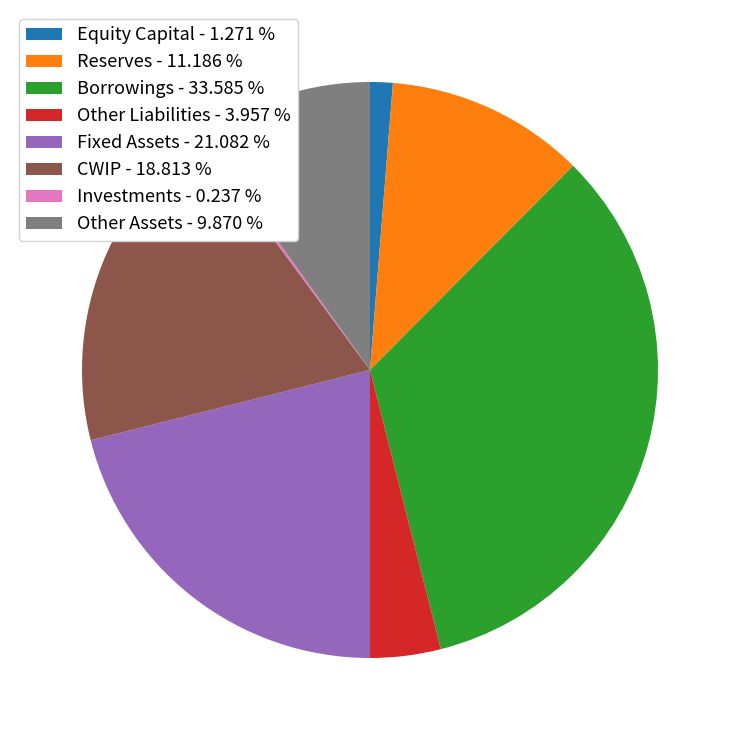

Between CWIP and Other Liabilities, which is larger?

CWIP